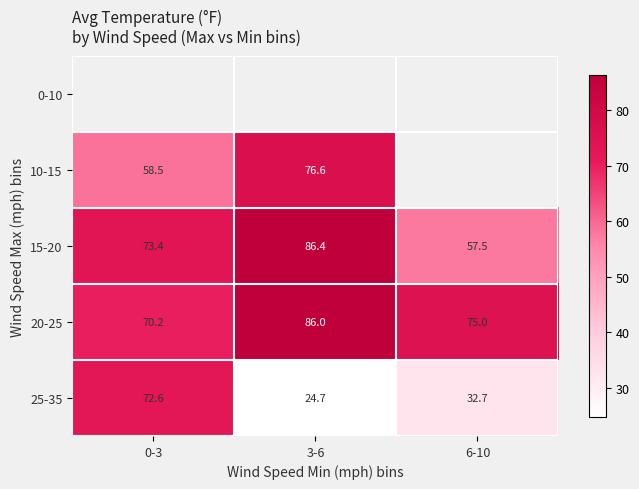

True or false: 25-35 has a value of 32.7 at 6-10.

True